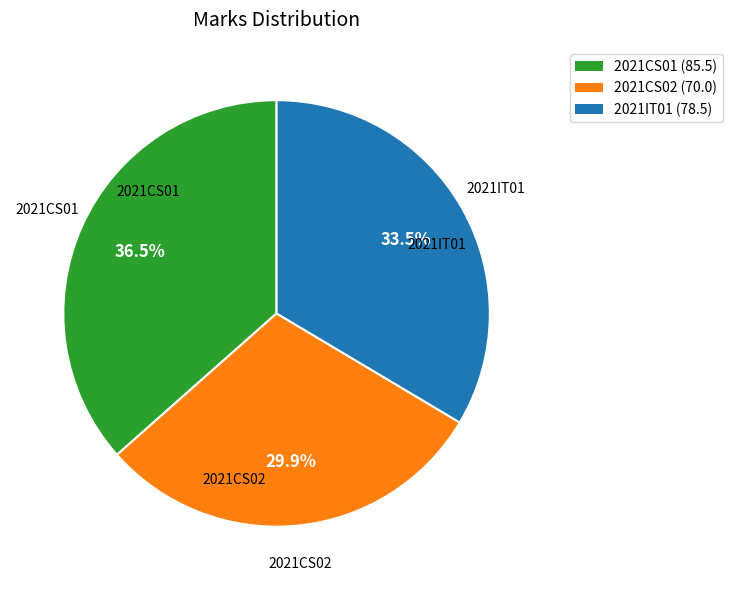

Do 2021IT01 and 2021CS01 together represent more than half of the pie?

Yes